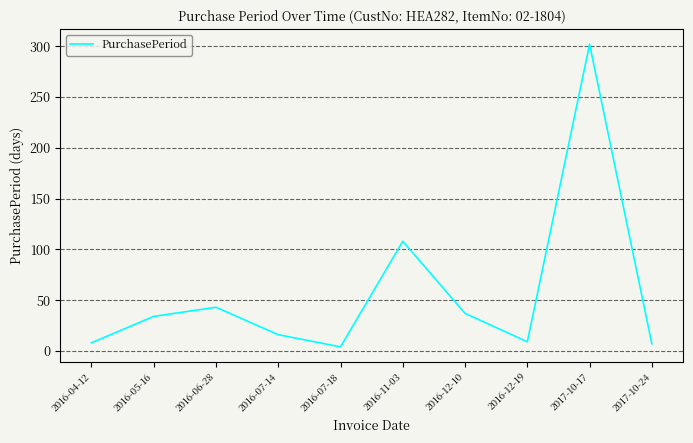

Does the chart display data point markers on the line(s)?

No